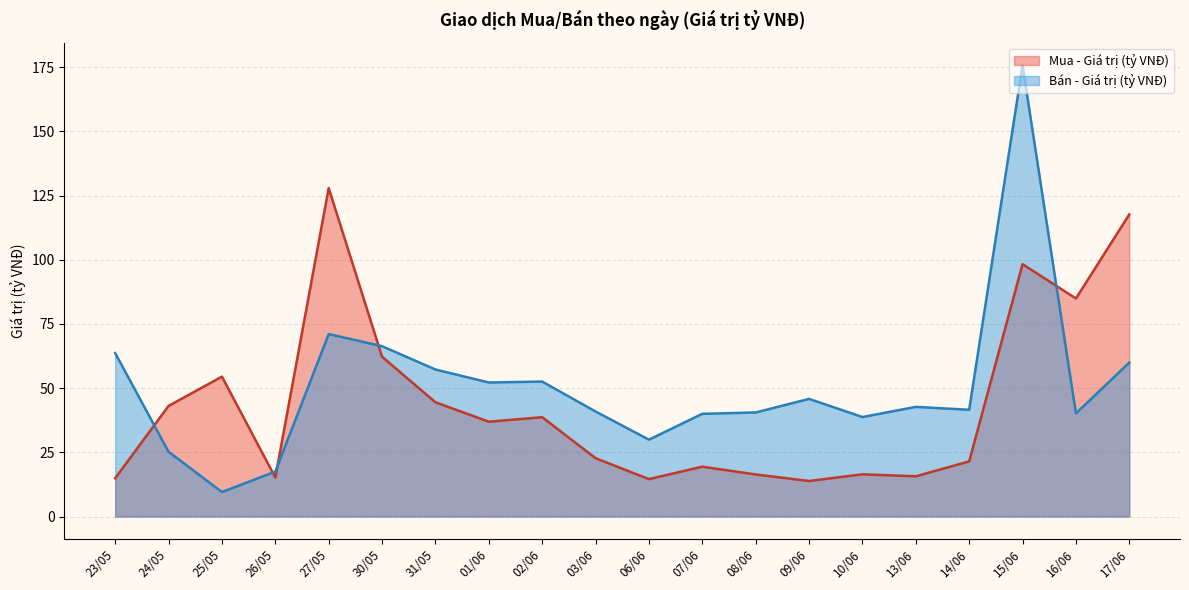

Where is the first local maximum for Mua - Giá trị (tỷ VNĐ)?

25/05